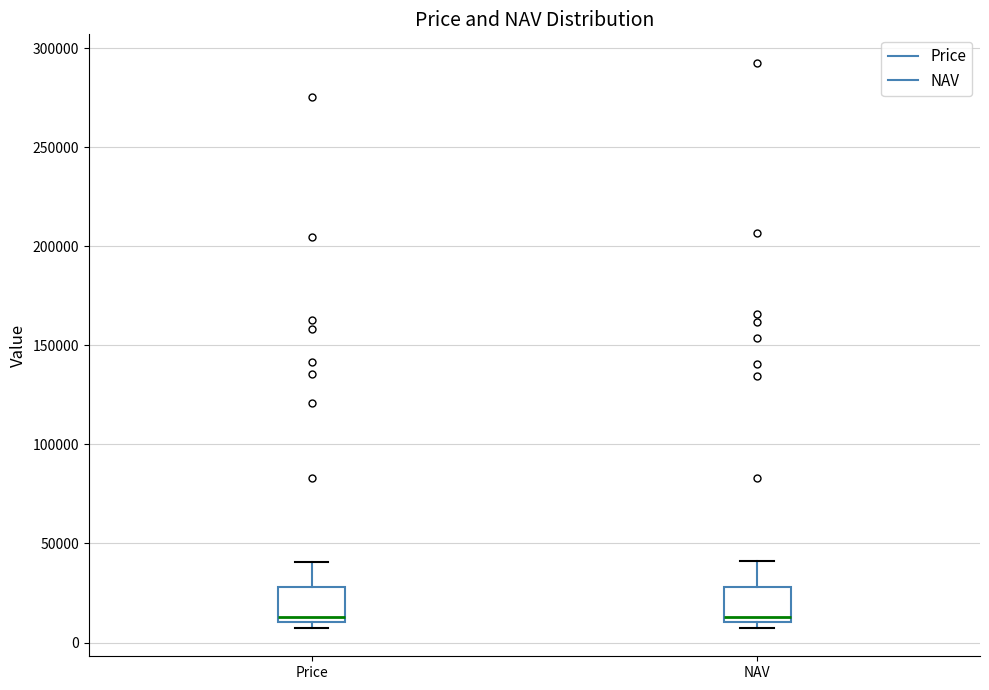

Where is the lower edge of the box for NAV on the y-axis? The values are not printed on the chart, so give them approximately, as read against the axis.

10000